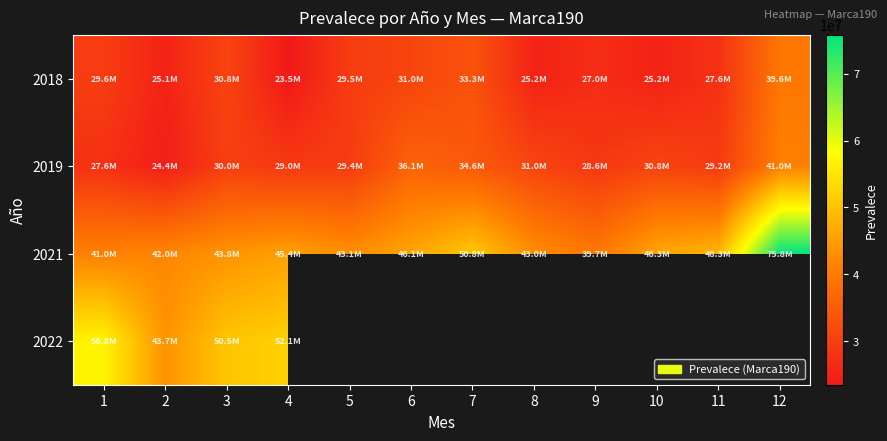

Which category has the lowest value in the 2021 series?

9